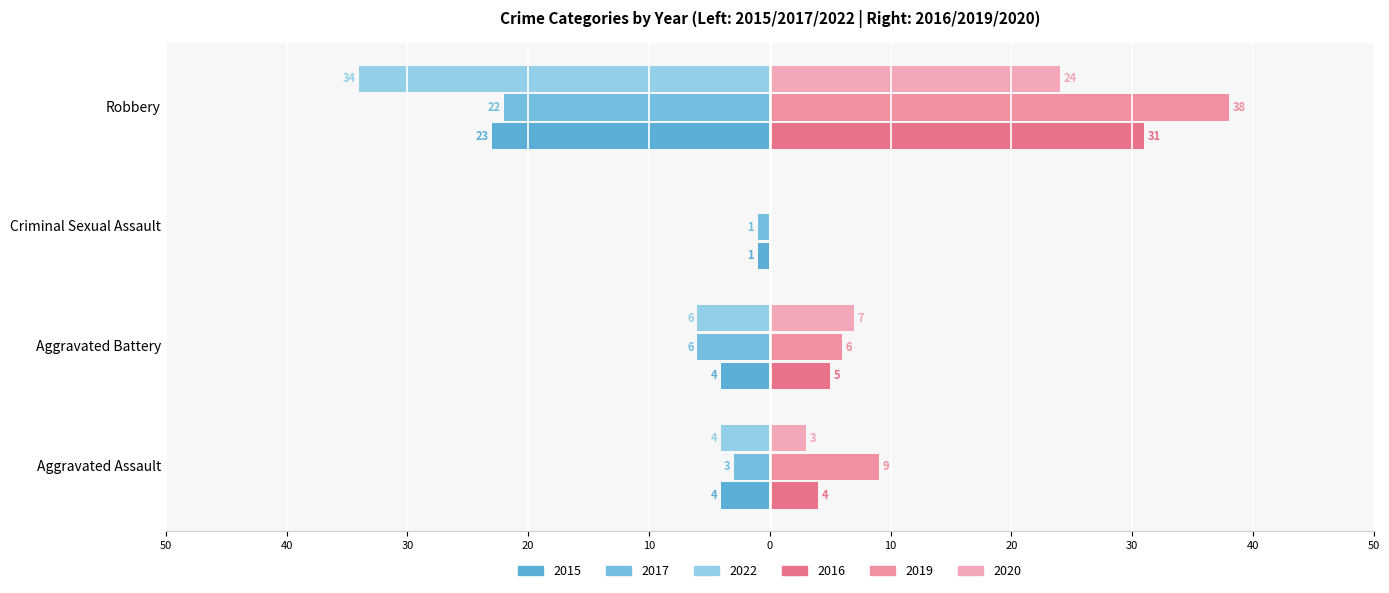

What is the difference between the maximum and minimum values in the 2015 series?

22